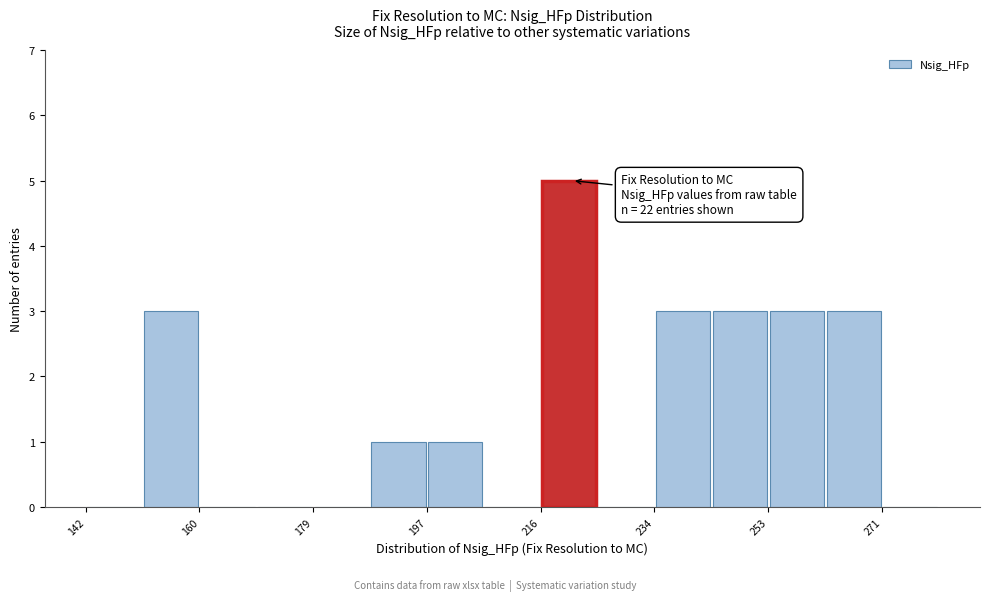

Which range on the x-axis has the tallest bar?

216 to 226